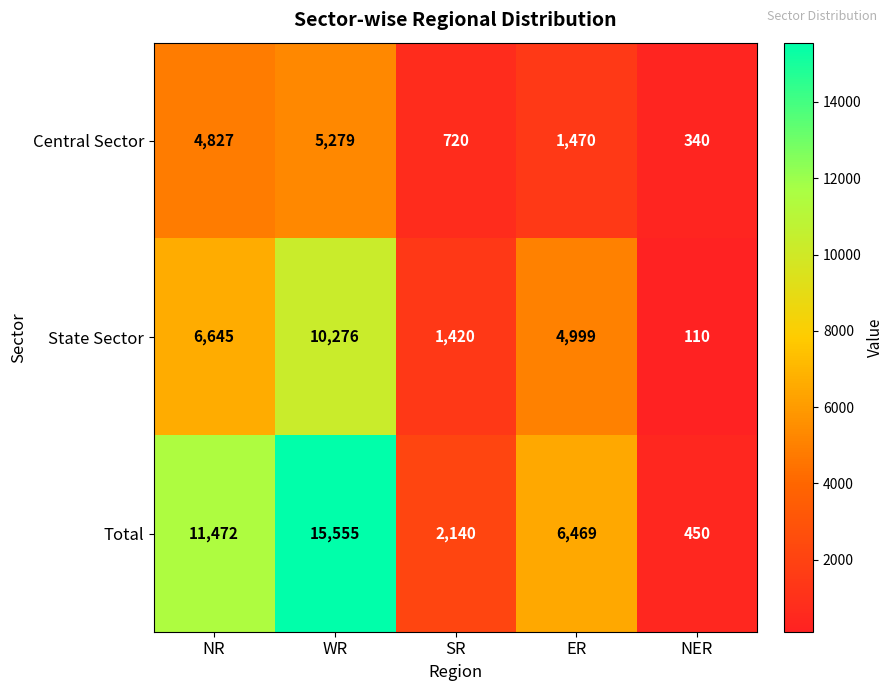

What is the difference between the maximum and second lowest values in the State Sector series?

8856